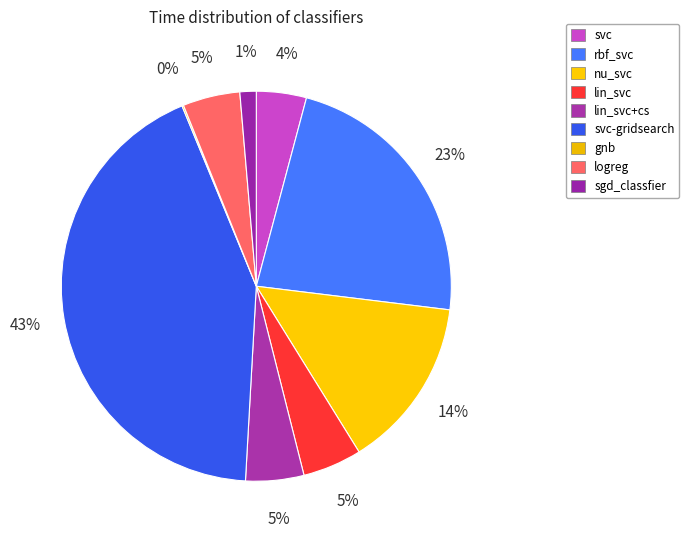

Rank the categories by value from highest to lowest.

svc-gridsearch, rbf_svc, nu_svc, lin_svc, lin_svc+cs, logreg, svc, sgd_classfier, gnb